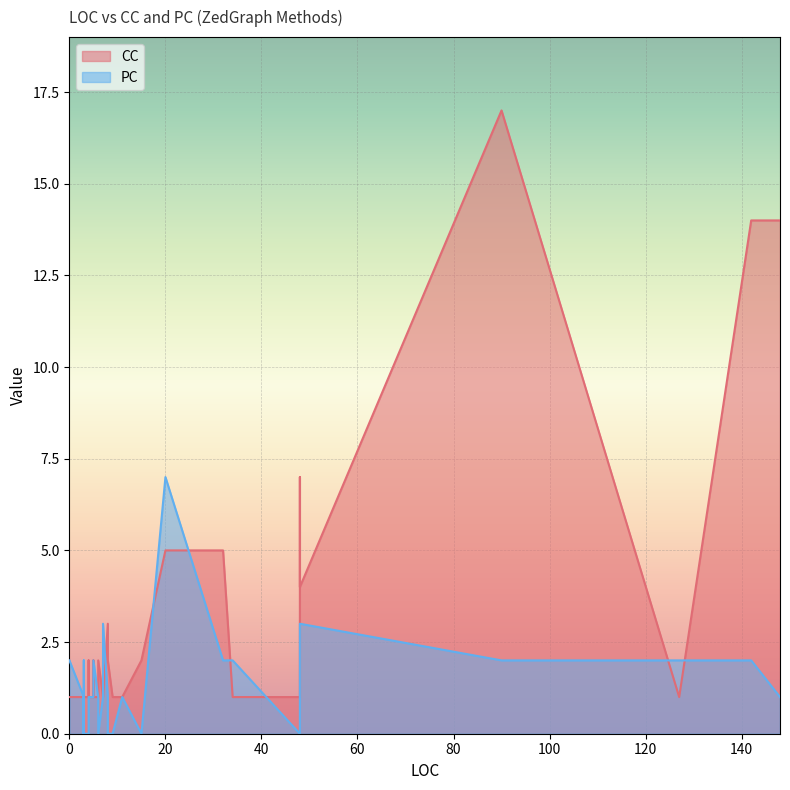

How many PC values are between 0 and 2?

37